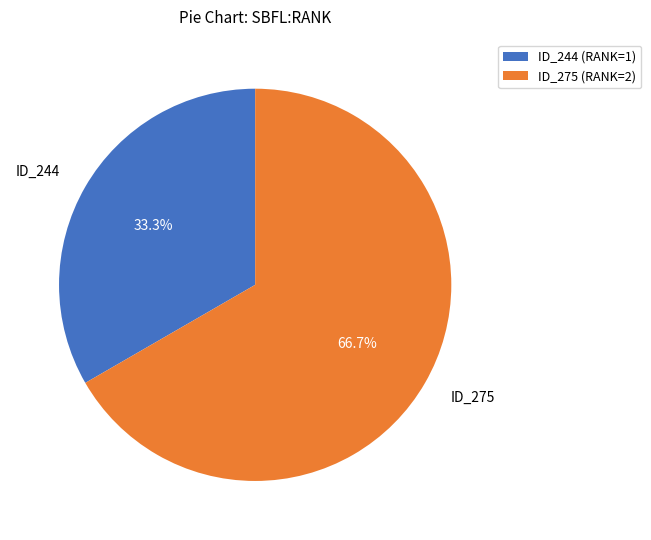

Between ID_275 and ID_244, which is larger?

ID_275